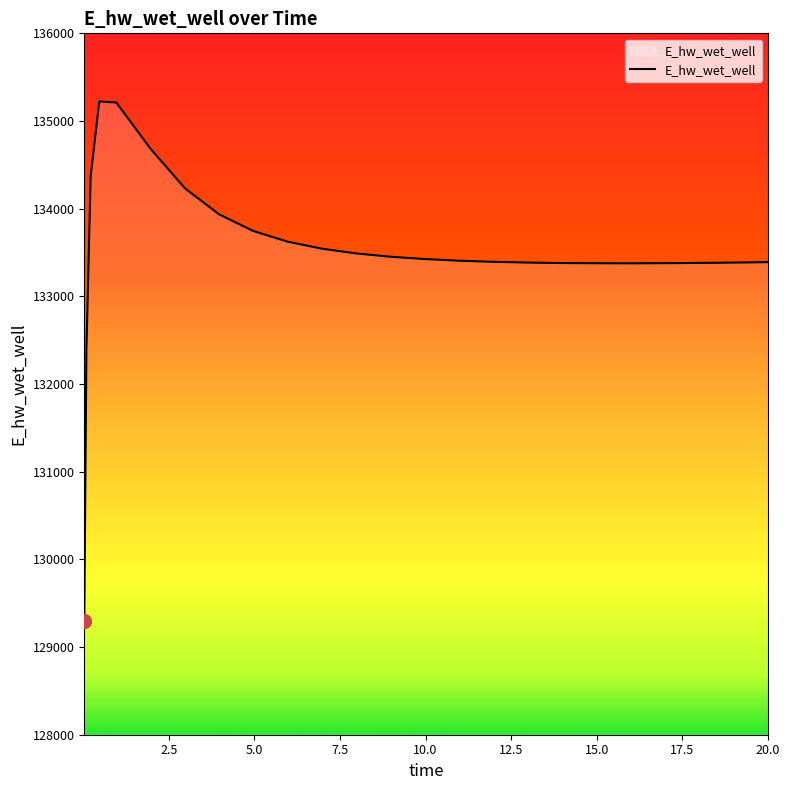

What is the difference between the maximum and minimum values?

5931.5